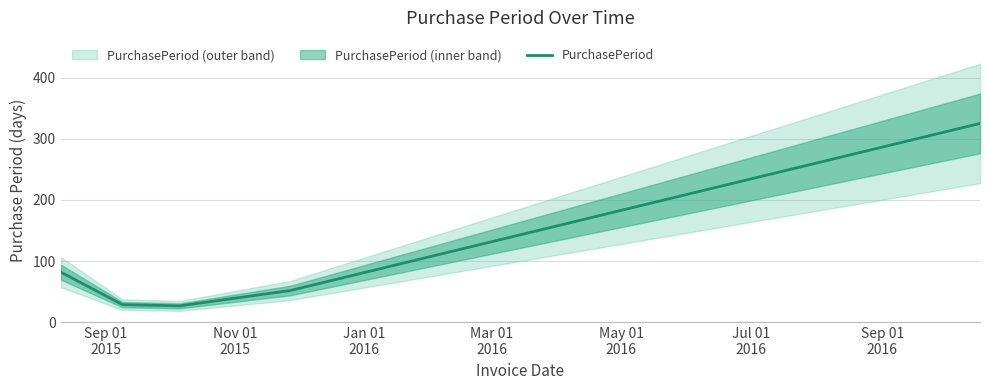

What is the maximum value for PurchasePeriod?

325